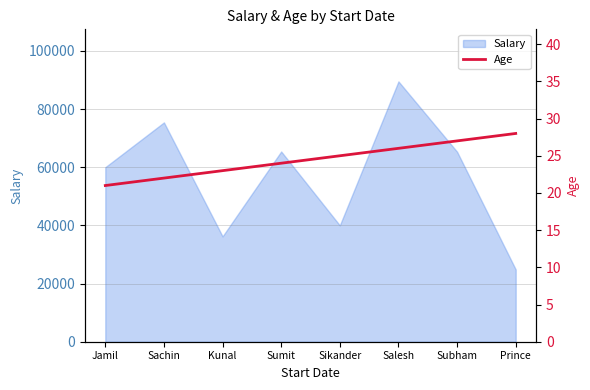

What is the smallest value displayed?

21